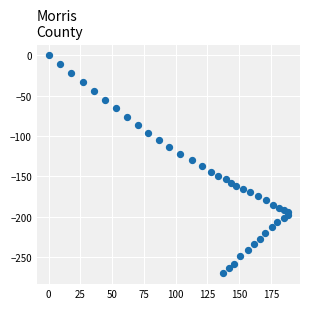

What is the range of Y values (max minus min)?

270.2